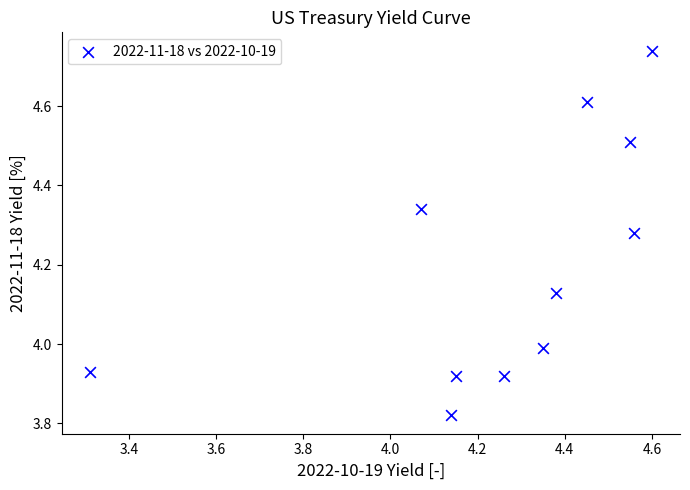

What is the range of Y values (max minus min)?

0.9